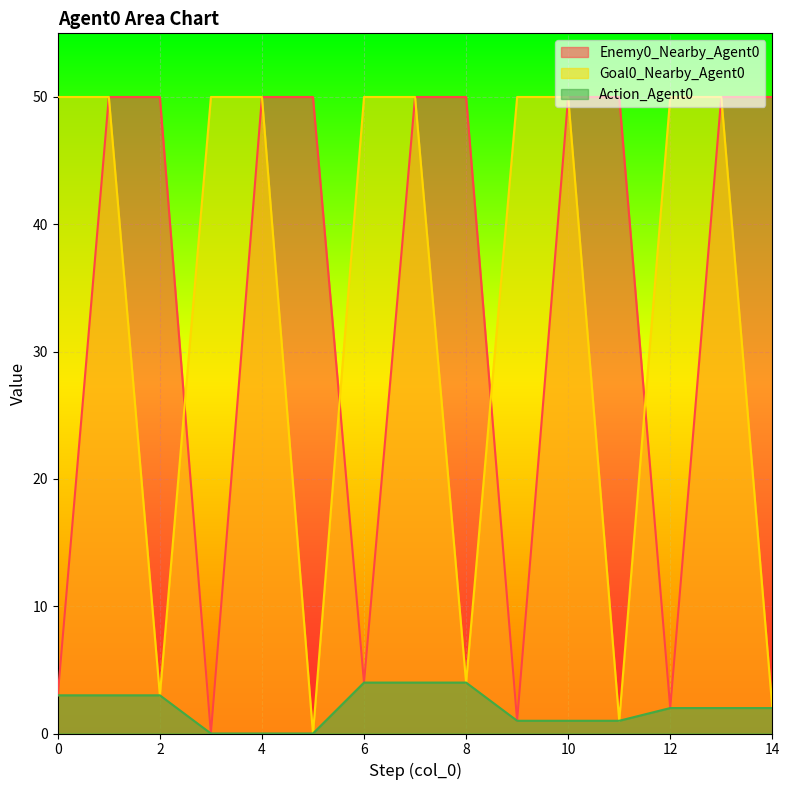

At which category is the sum across all series the highest?

7